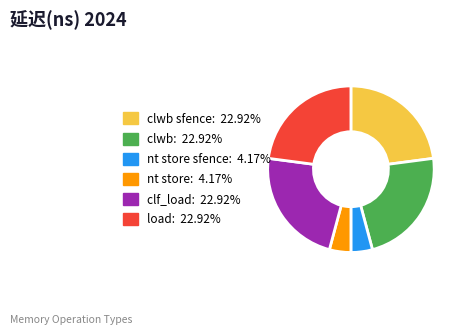

Is there a majority slice in this chart?

No